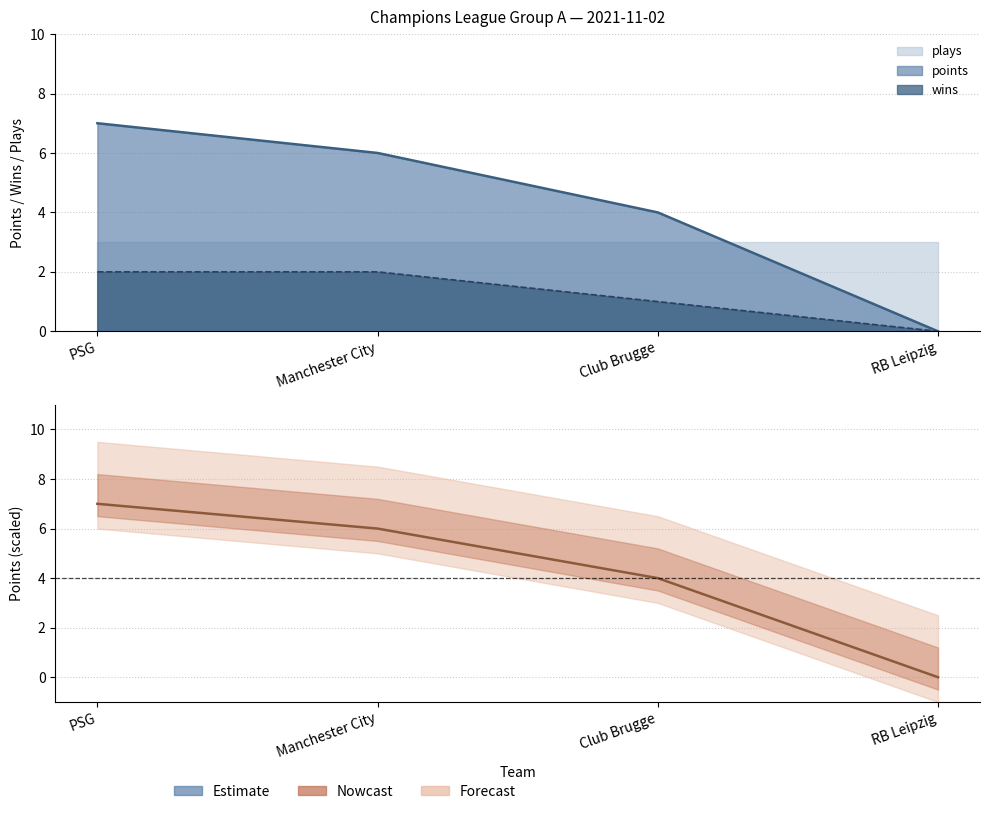

True or false: wins and points cross at least once.

False